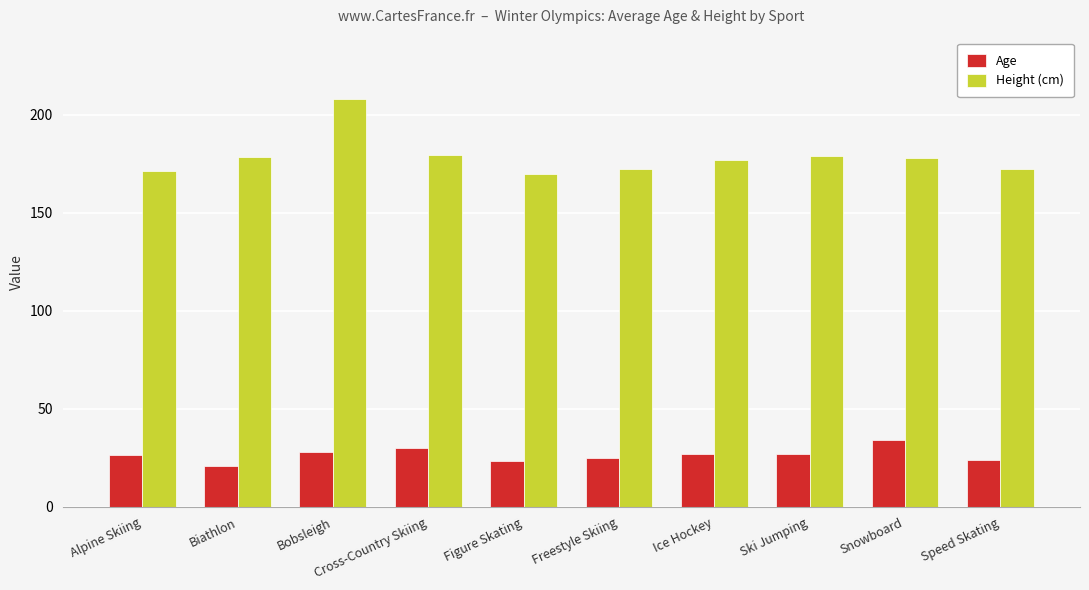

Rank the series at Biathlon from lowest to highest value.

Age, Height (cm)